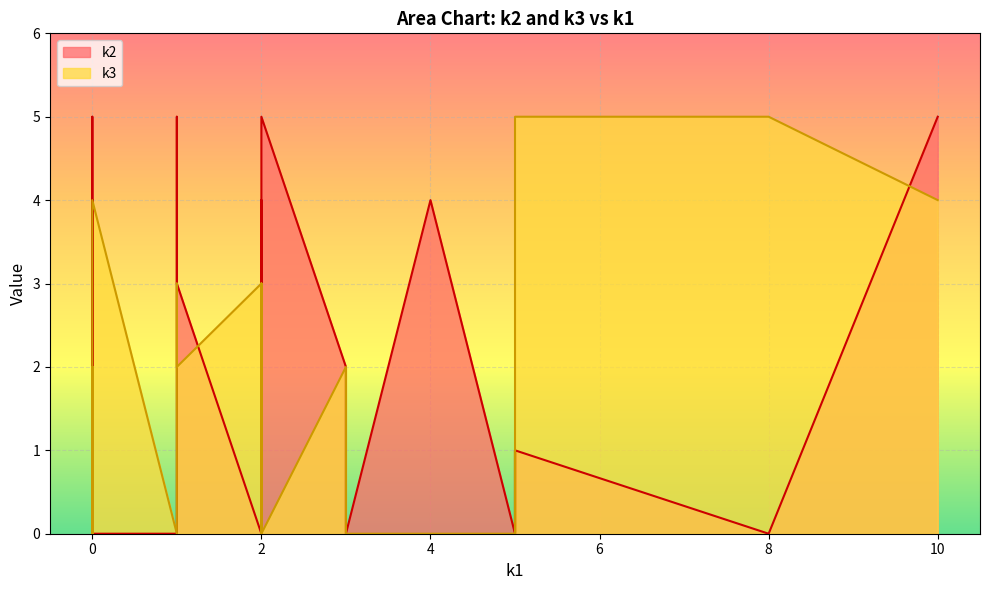

Where is k3 nearest to the value 2?

i1